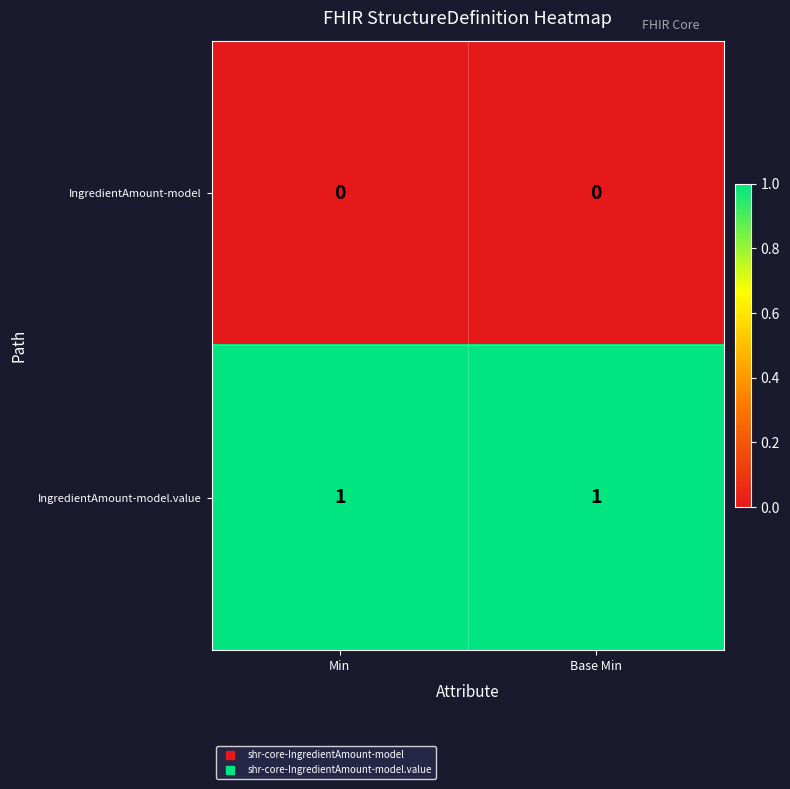

Is it true that IngredientAmount-model equals 0 at Min?

True